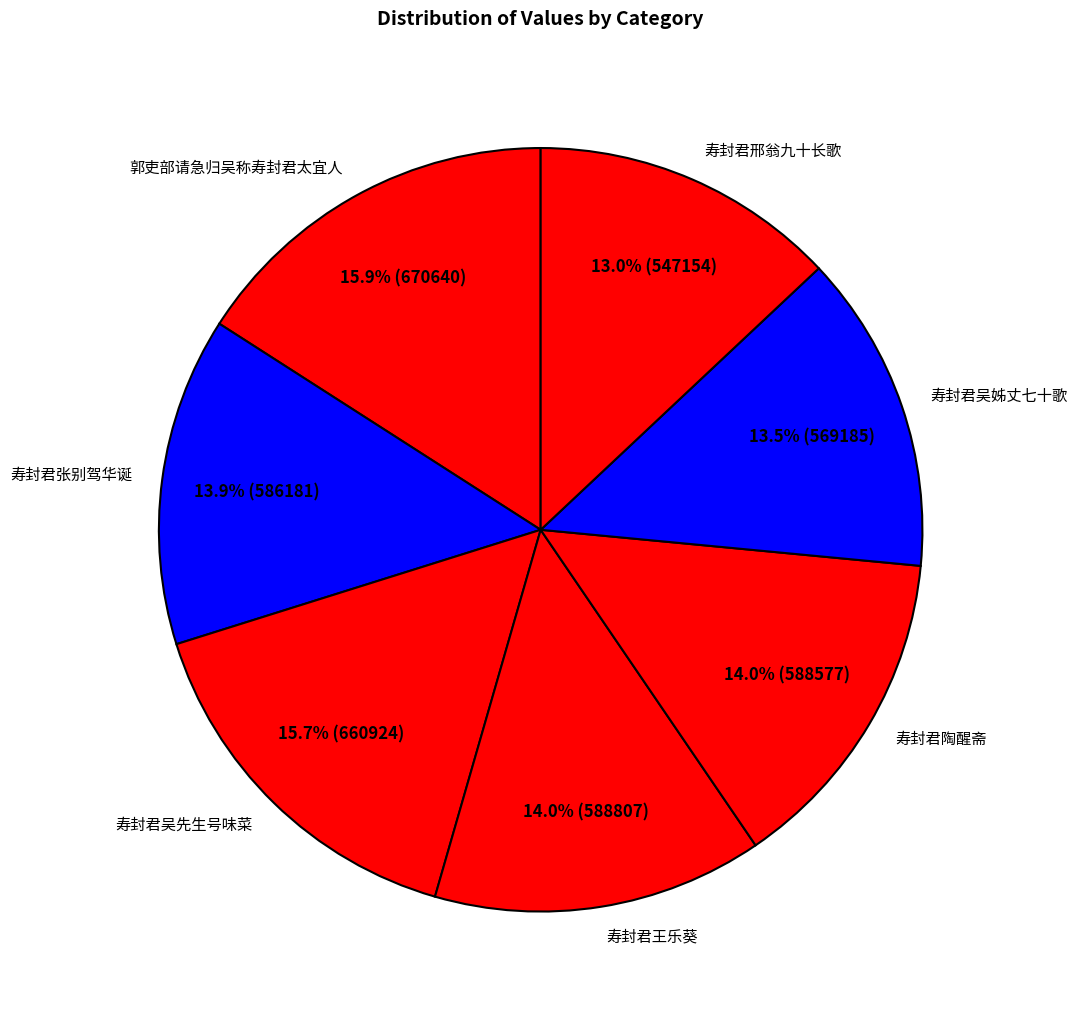

How many slices are in this pie chart?

7